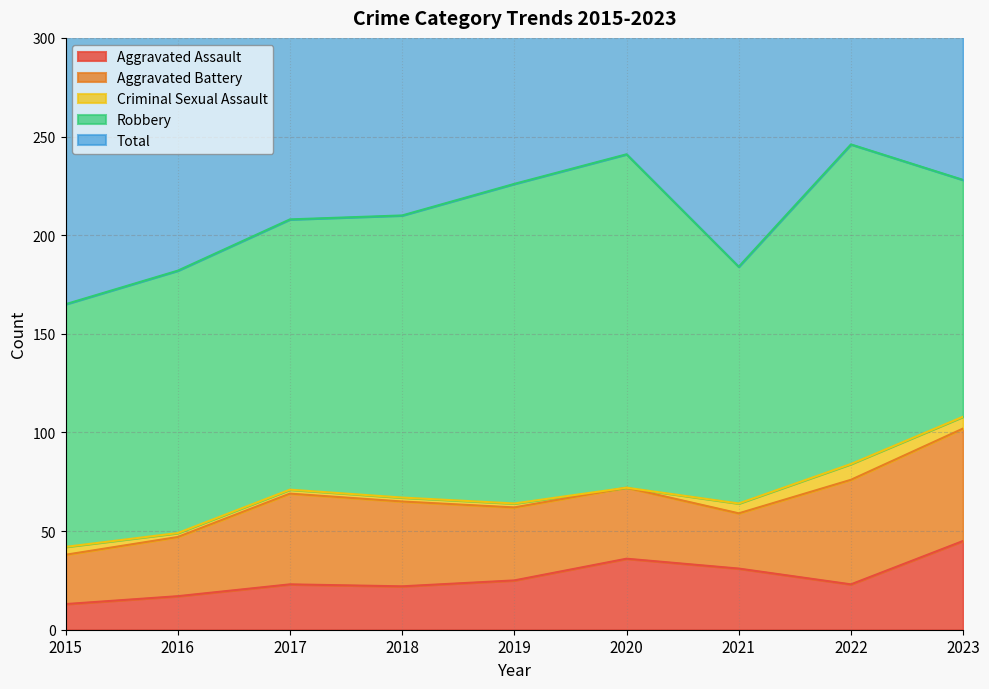

Where does the Robbery series first go above 137?

2018